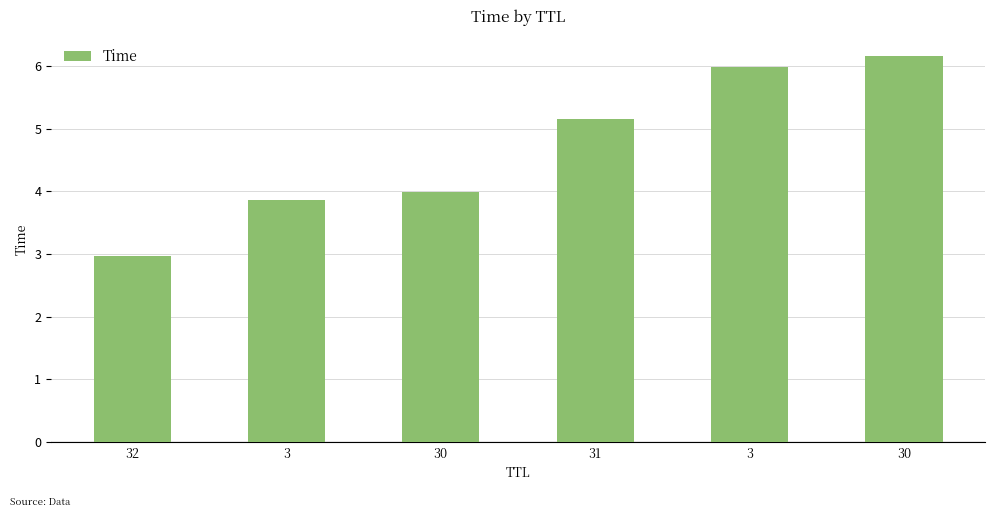

Which has a higher value, 3 or 31?

3